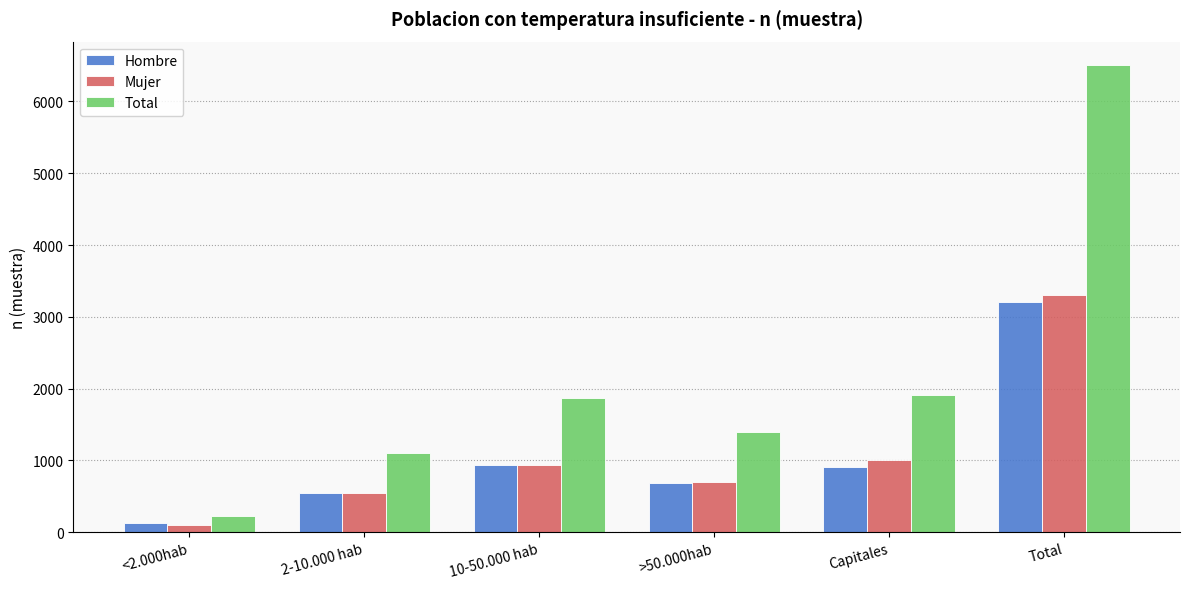

Which category has the lowest value across all series?

<2.000hab